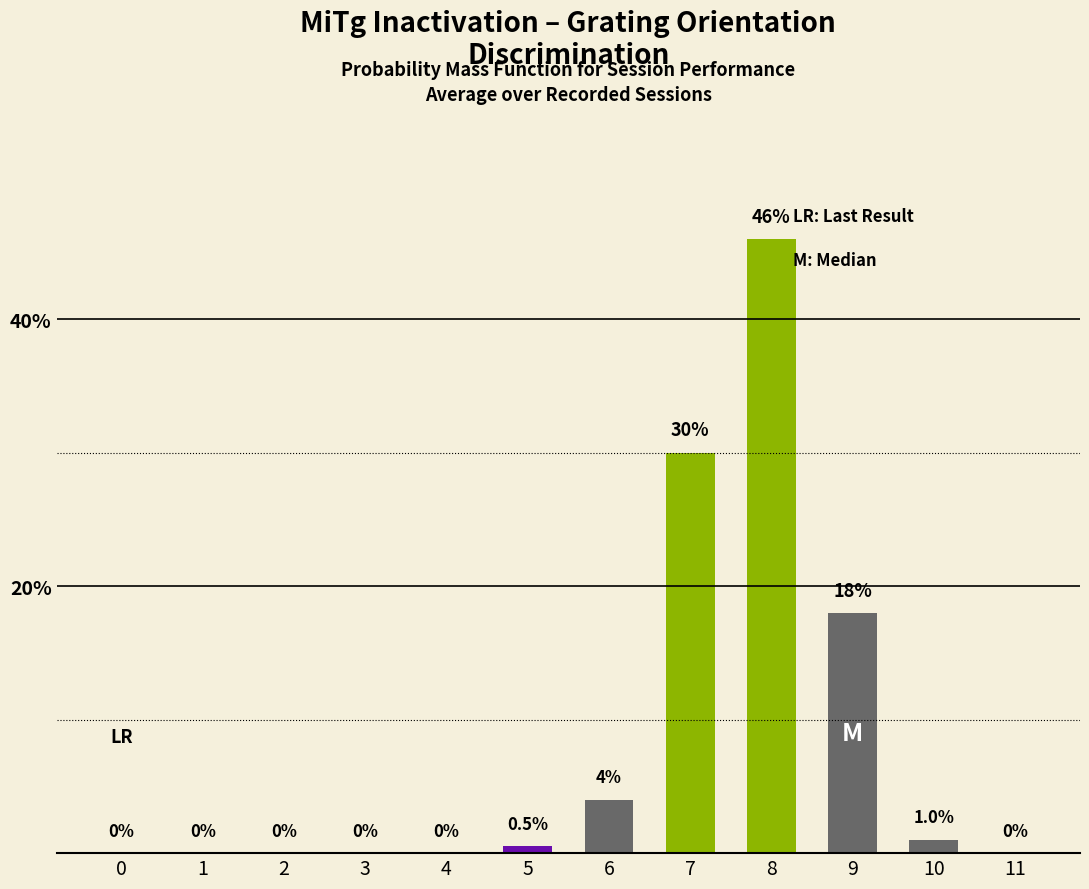

Where is the data nearest to the value 23?

9